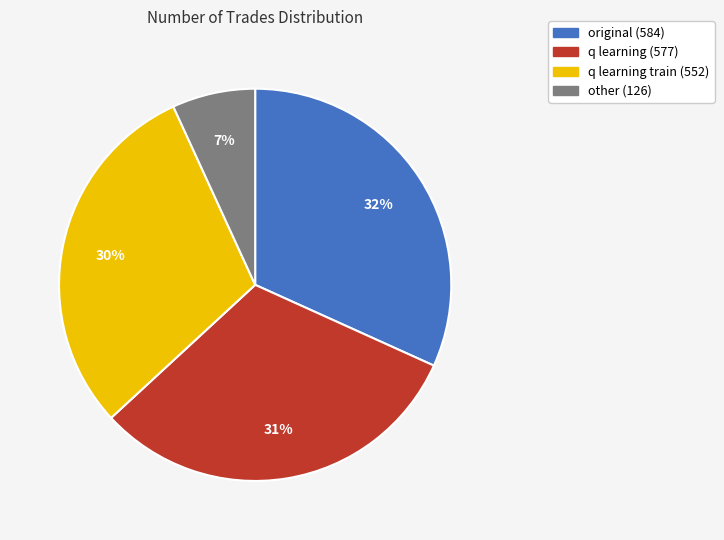

True or false: other (126) accounts for 7% of the total.

True